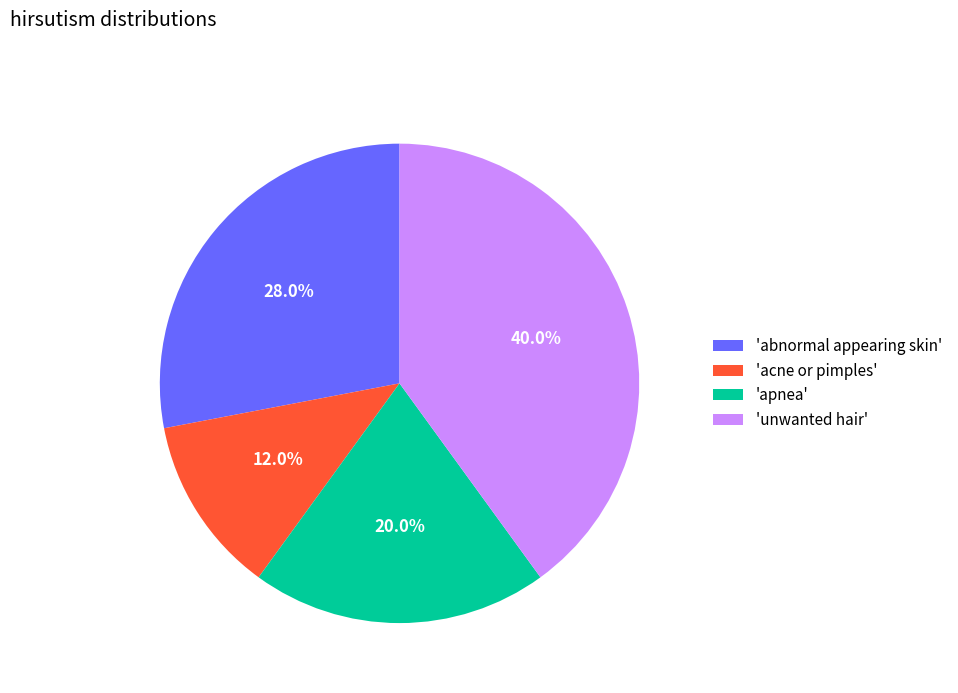

Which category has the smallest portion of the pie?

'acne or pimples'